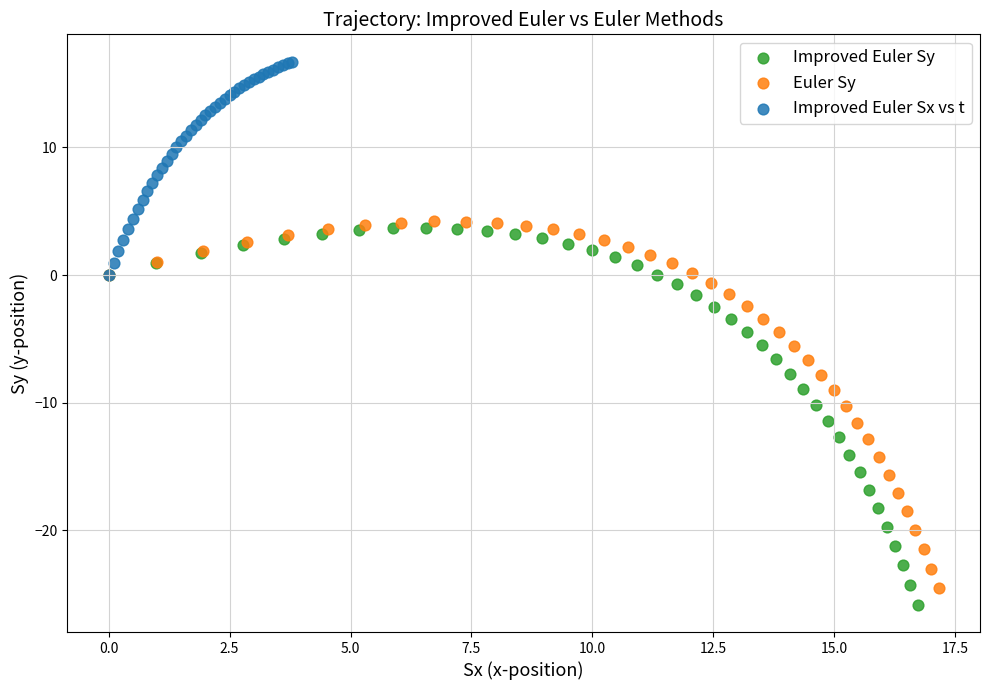

Which series reaches the maximum Y coordinate?

Improved Euler Sx vs t